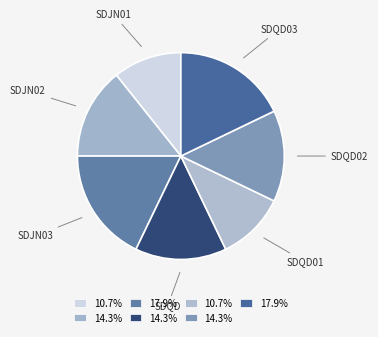

Is there any slice that represents more than half of the pie?

No